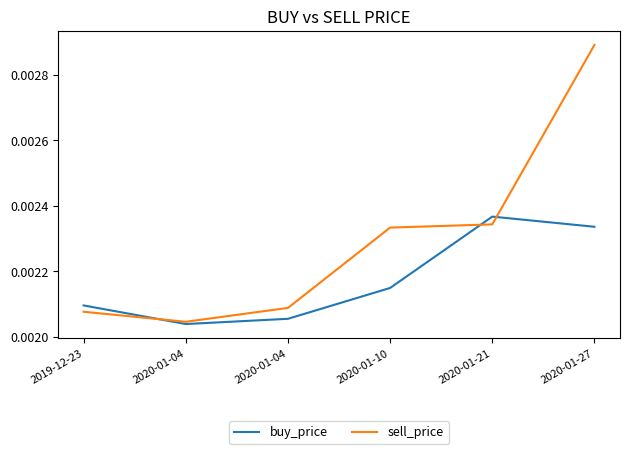

How many interior local peaks does the buy_price series have?

1